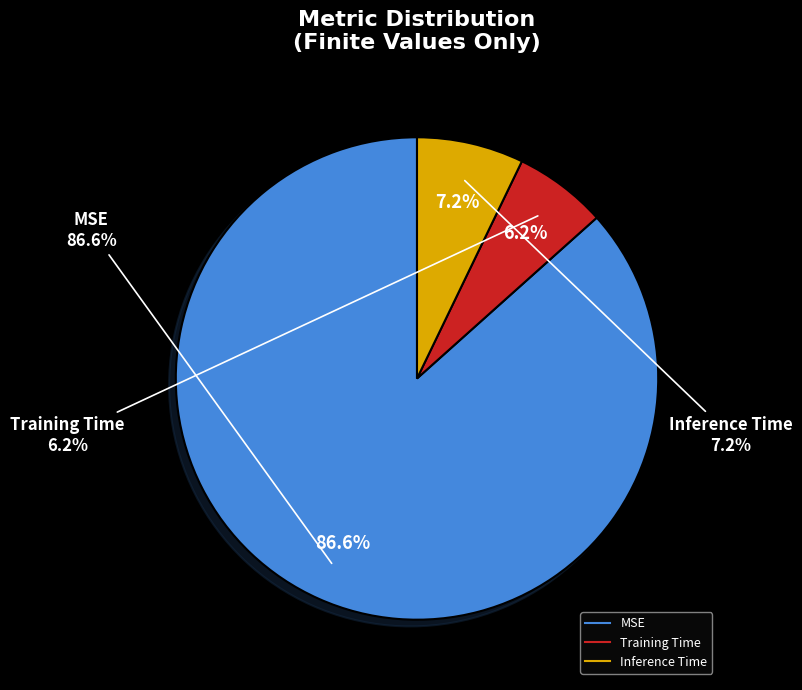

Rank the categories by value from lowest to highest.

Training Time, Inference Time, MSE